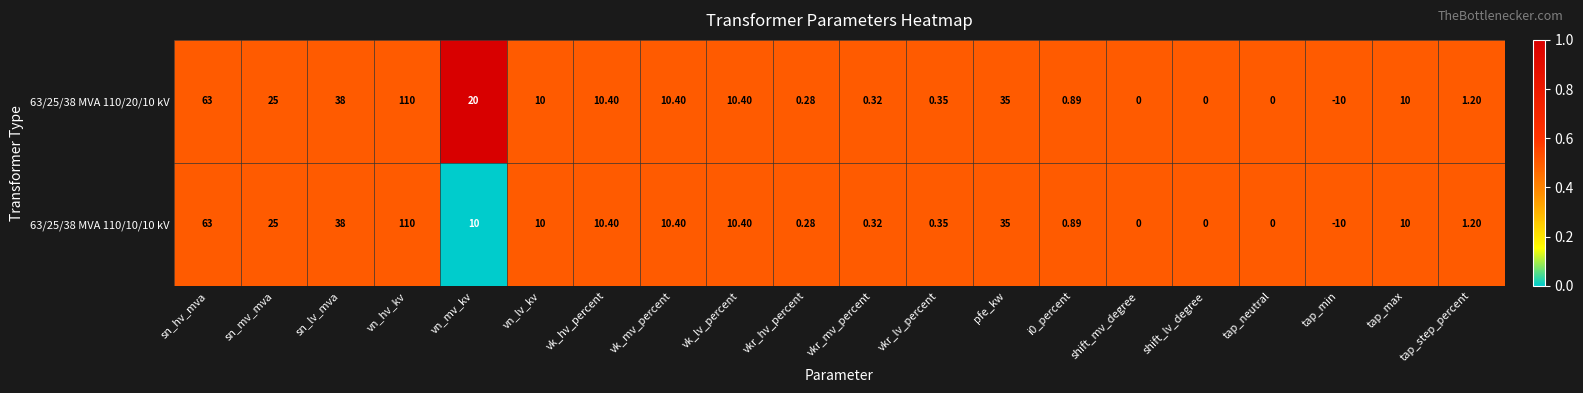

At which category does the chart reach its minimum across all series?

tap_min